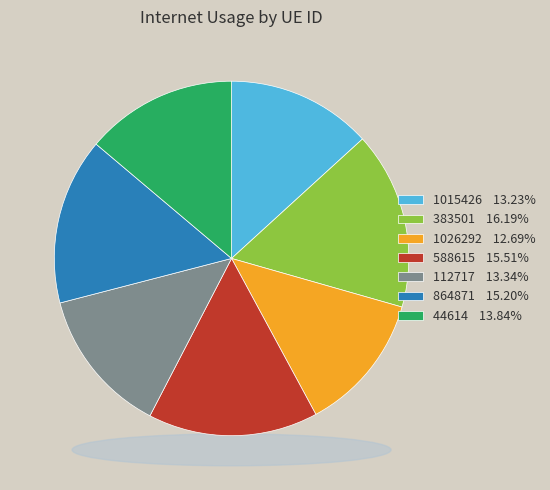

The 1026292 slice represents 13% of the pie. True or false?

True